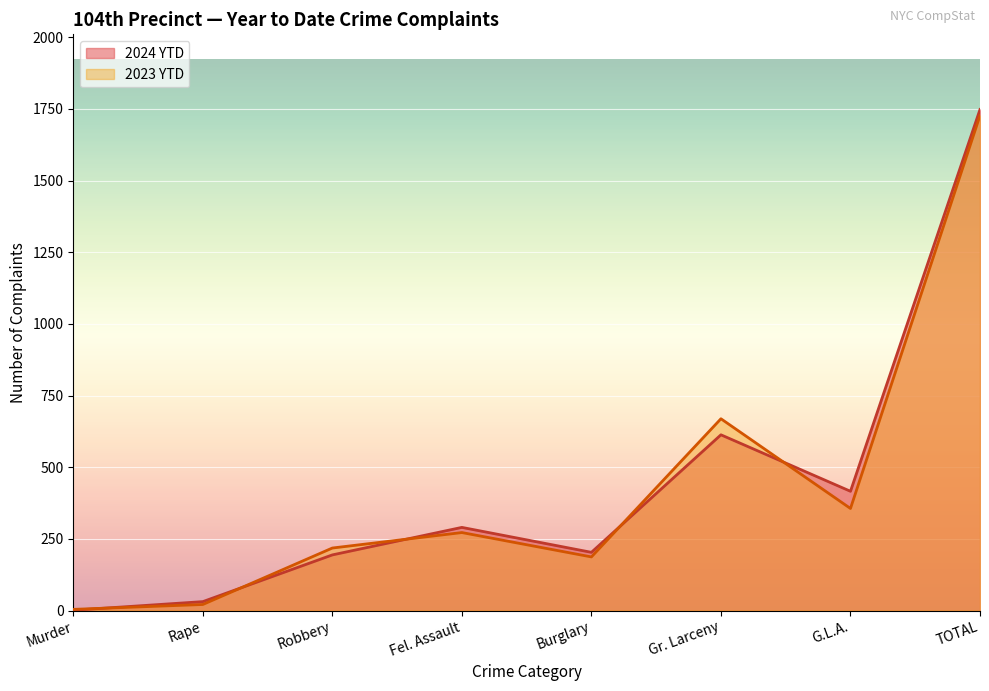

List the labels in order of 2024 YTD value, largest first.

TOTAL, Gr. Larceny, G.L.A., Fel. Assault, Burglary, Robbery, Rape, Murder